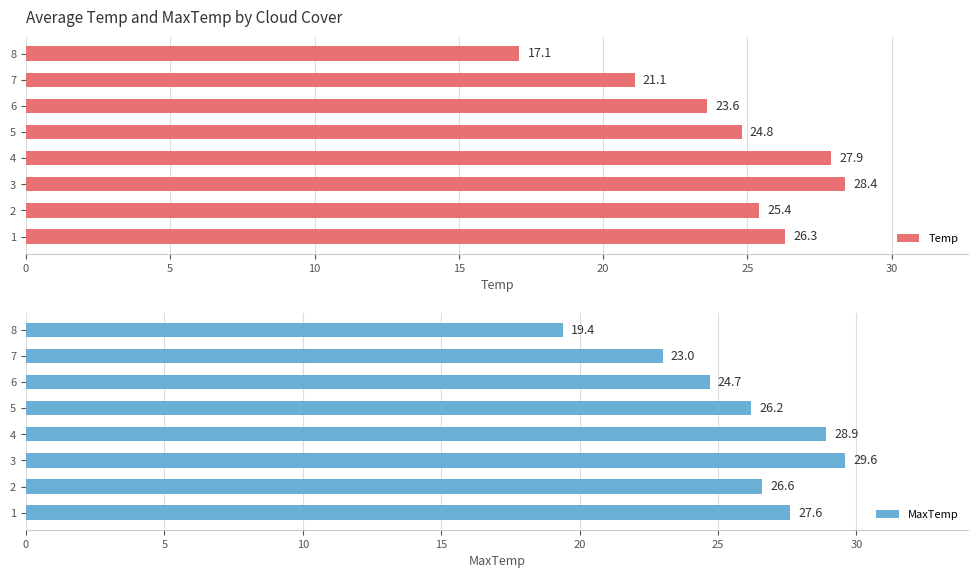

Which series has the largest range (max minus min)?

Temp